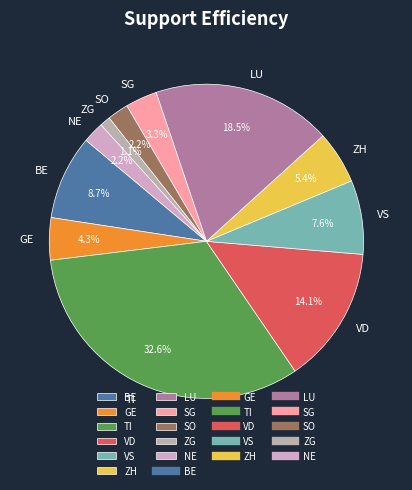

Is there any slice that represents more than half of the pie?

No